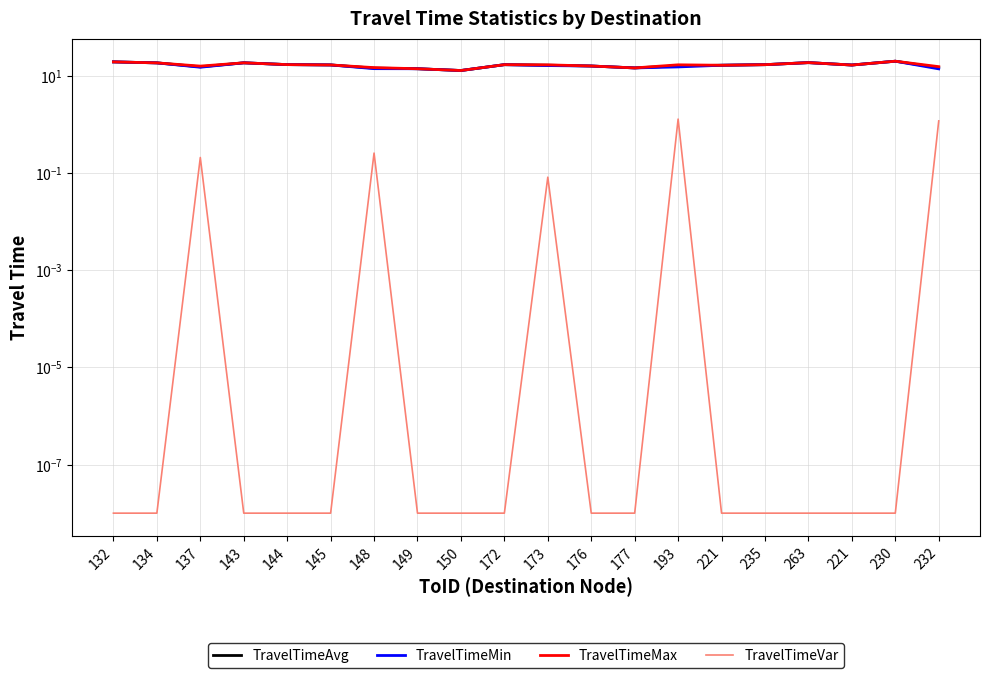

Where is TravelTimeVar nearest to the value 0?

132